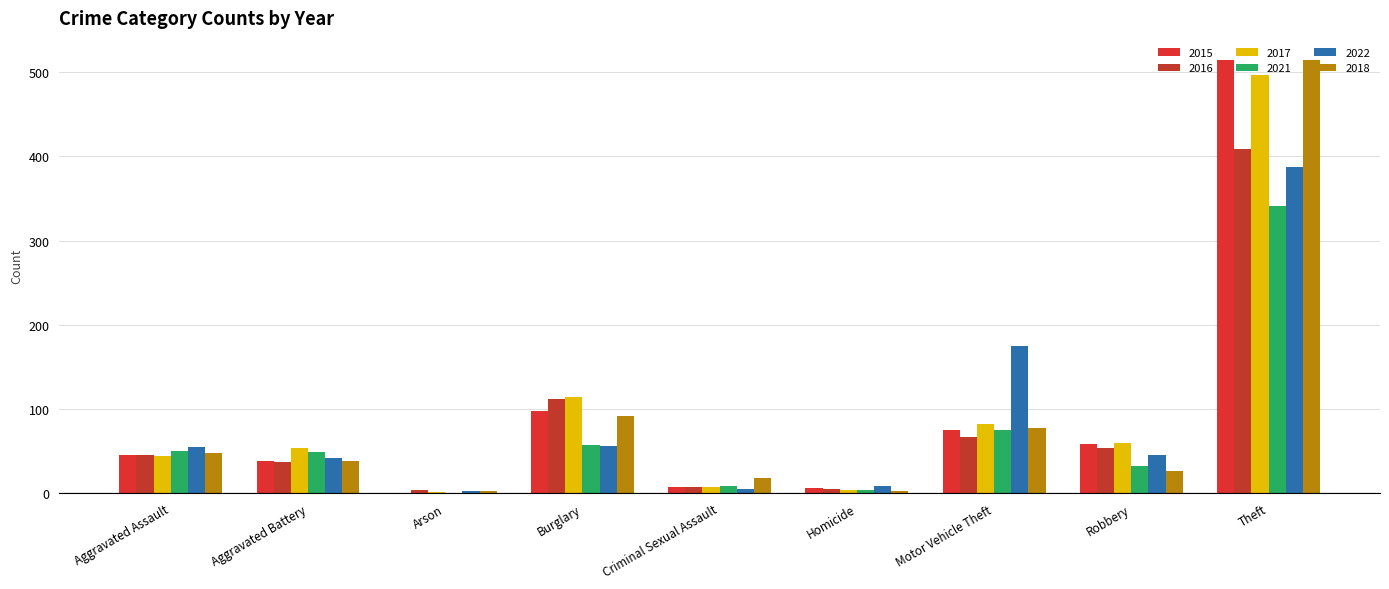

List the labels in order of 2021 value, smallest first.

Arson, Homicide, Criminal Sexual Assault, Robbery, Aggravated Battery, Aggravated Assault, Burglary, Motor Vehicle Theft, Theft